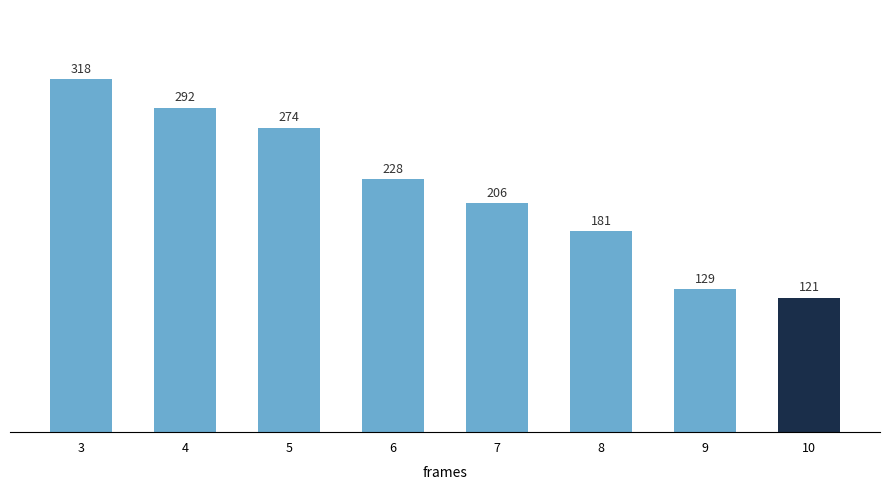

The value at 8 is 115. True or false?

False